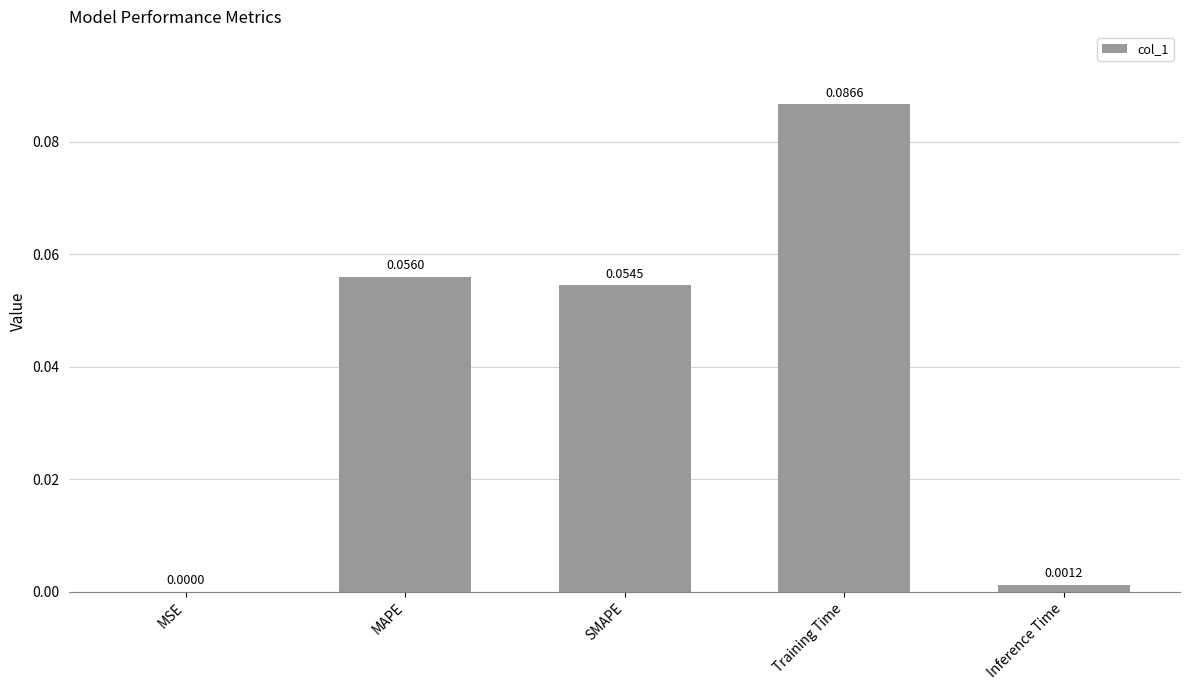

Which has a higher value, Training Time or MAPE?

Training Time